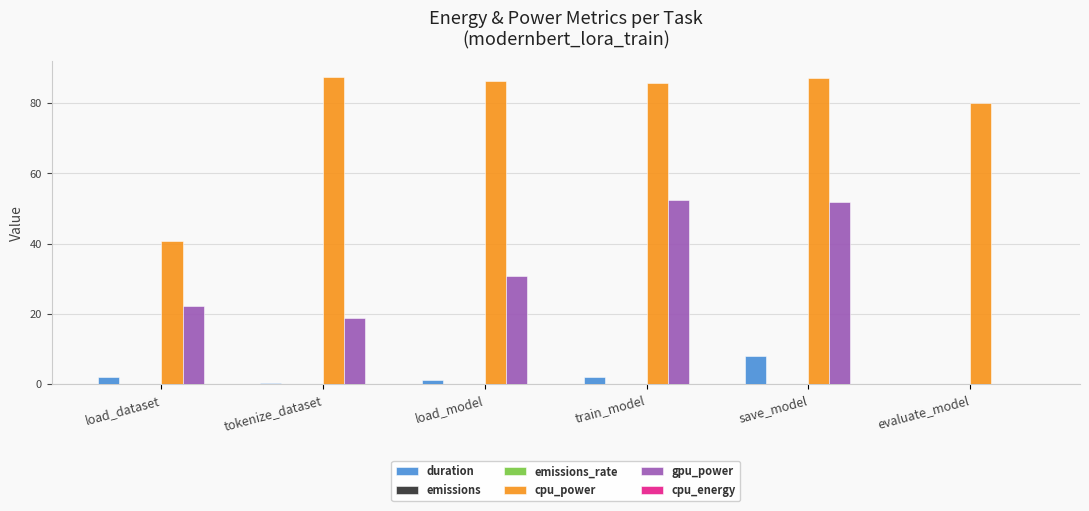

The value of duration at train_model is 2.1. True or false?

True